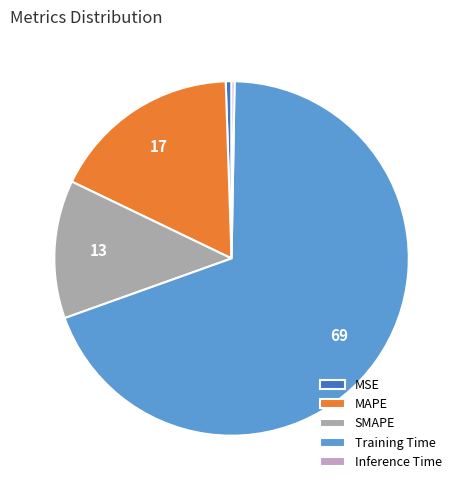

The MSE slice represents 1% of the pie. True or false?

True